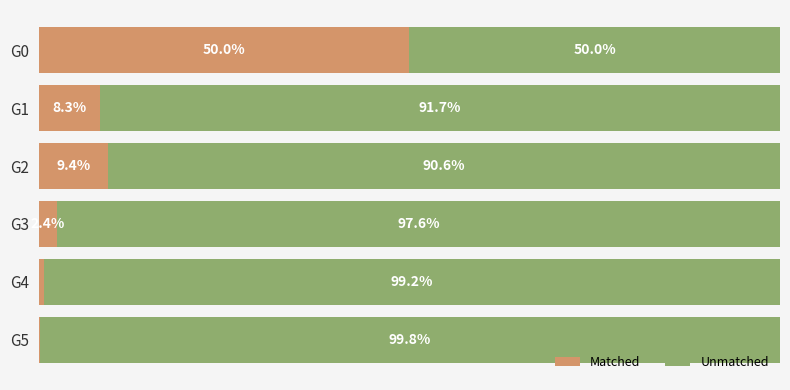

At which label does Matched reach its peak?

G0